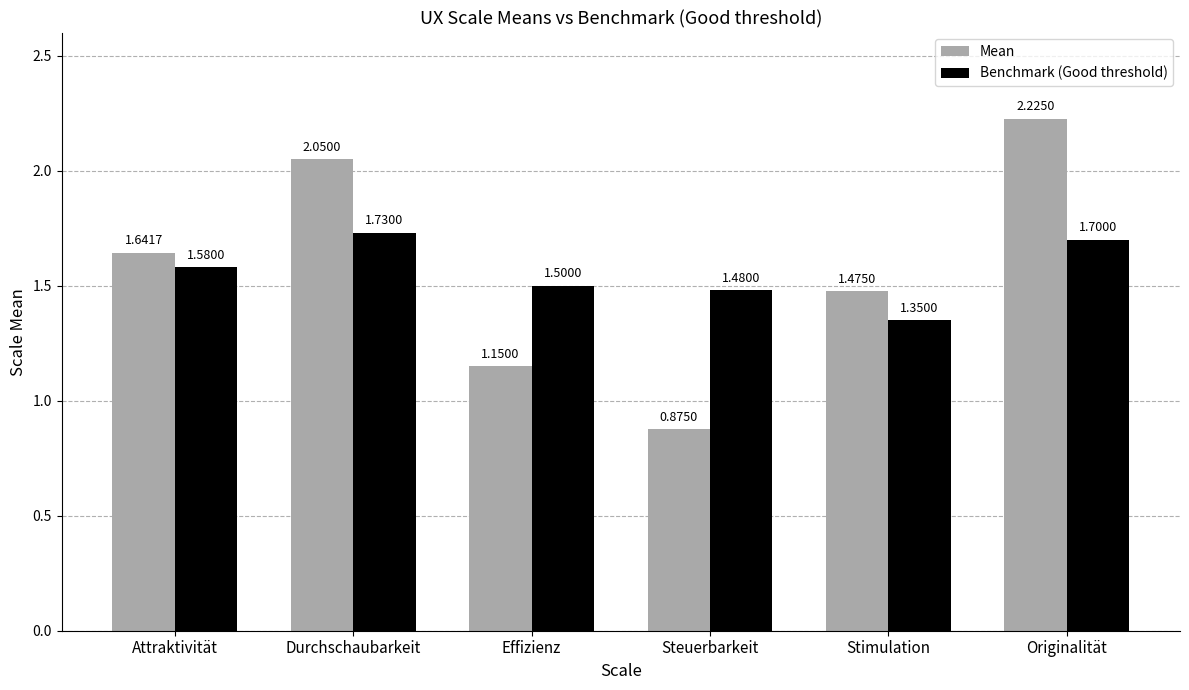

At Originalität, list the series in order from smallest to largest.

Benchmark (Good threshold), Mean